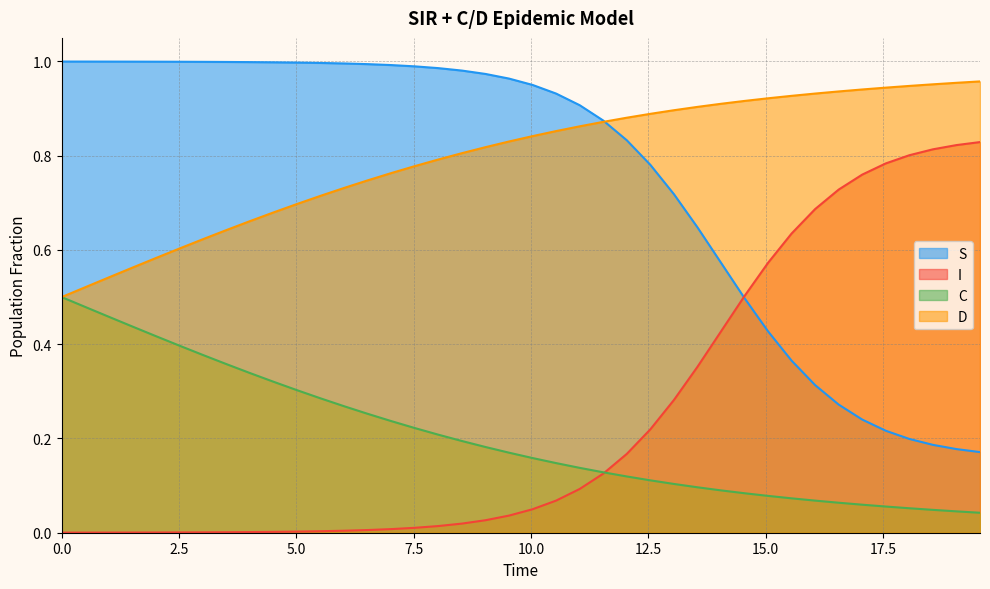

Rank the series by their maximum value, from lowest to highest.

C, I, D, S